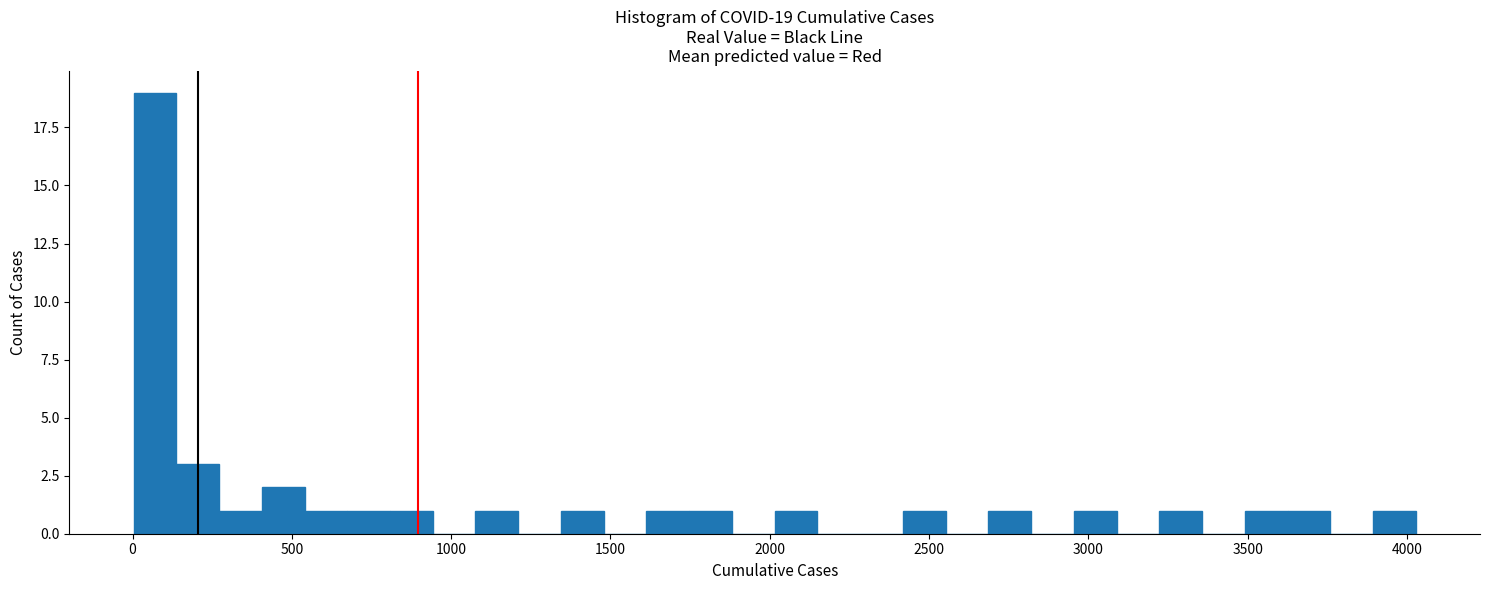

Read against the x-axis, roughly where is the centre of the tallest bar?

50